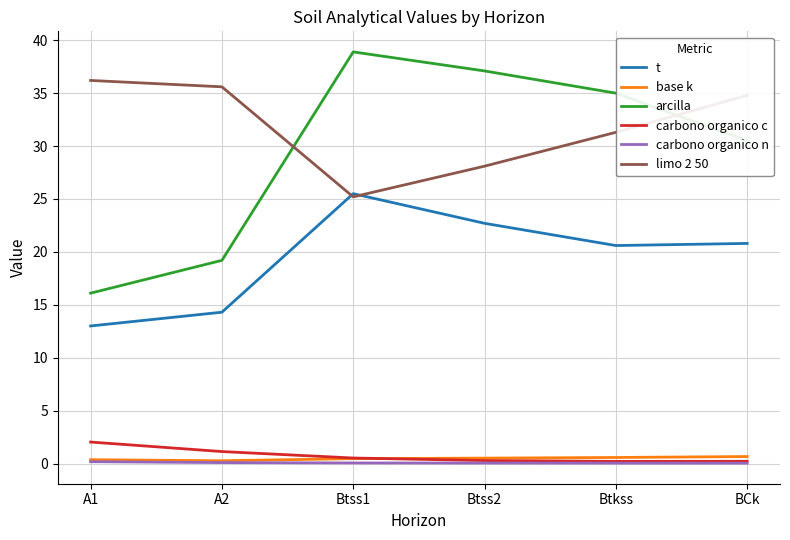

What is the sum of all t values?

116.9